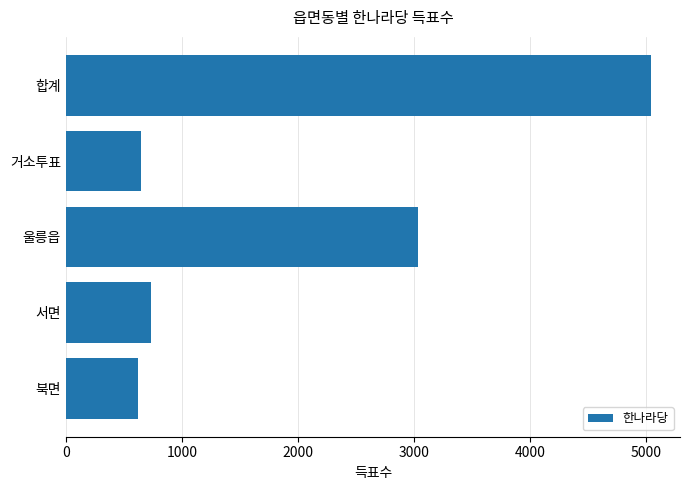

Where is the data nearest to the value 2830?

울릉읍